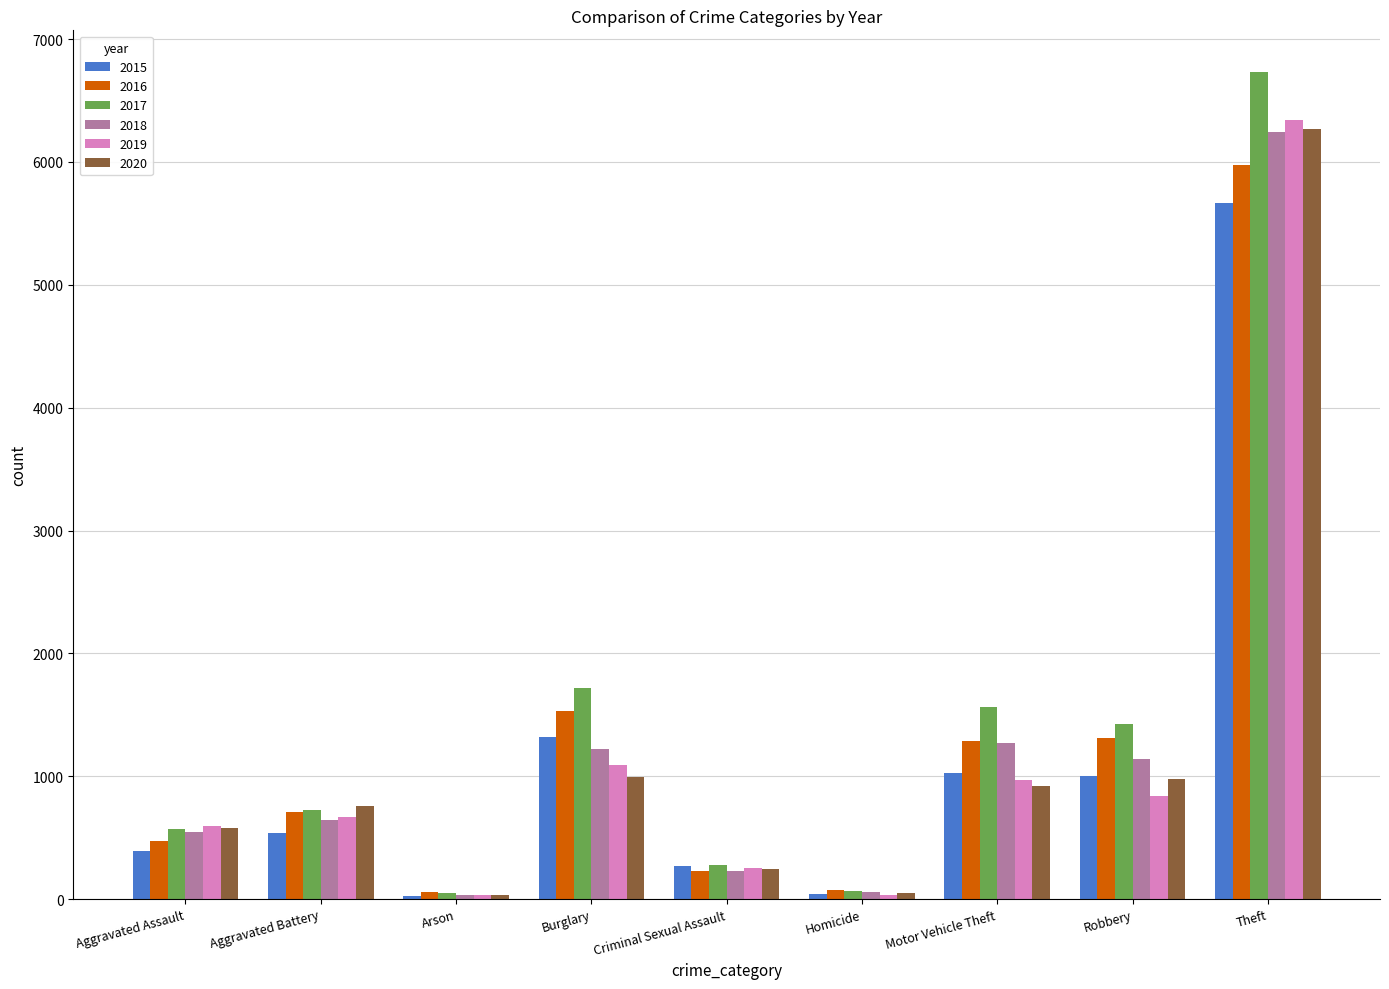

How many categories are shown in the chart?

9